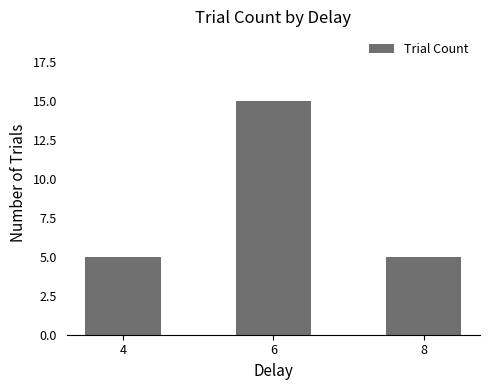

What is the ratio of the value at 4 to the value at 8?

1.0